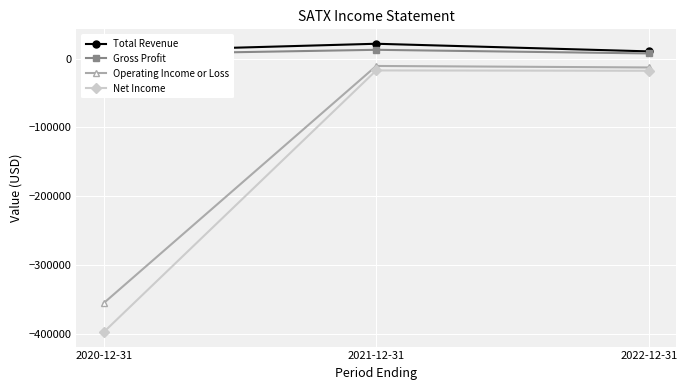

At which label does Gross Profit reach its minimum?

2020-12-31